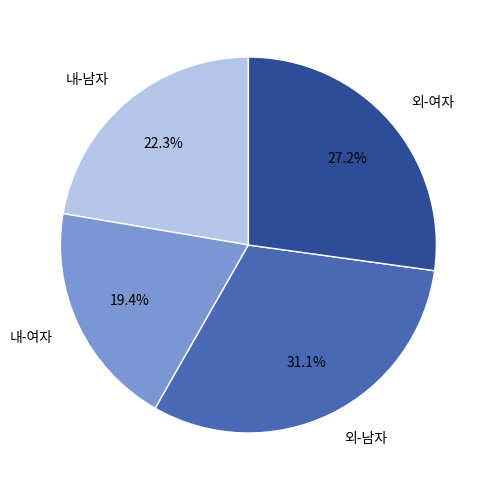

Which has a higher value, 내-여자 or 외-남자?

외-남자